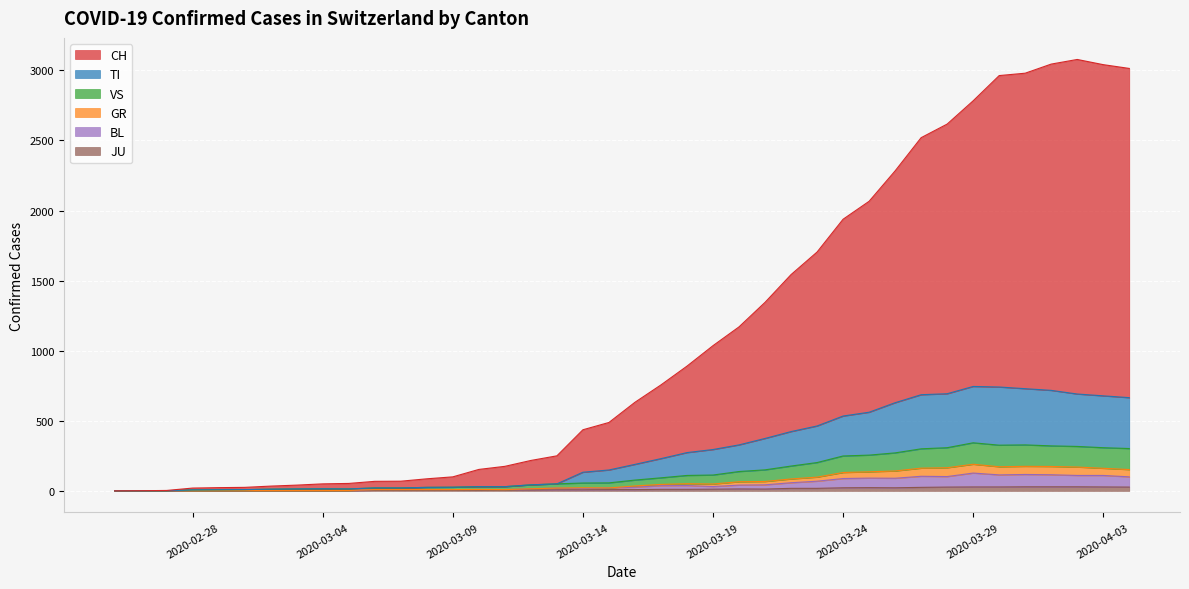

Which label corresponds to the largest value in the chart?

2020-04-02